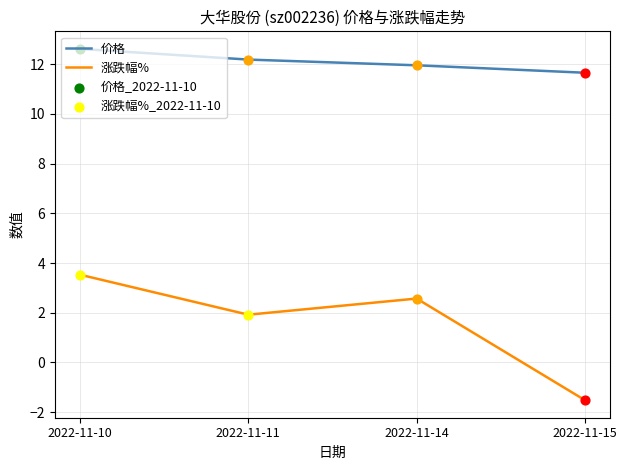

Which series has the largest total across all categories?

价格